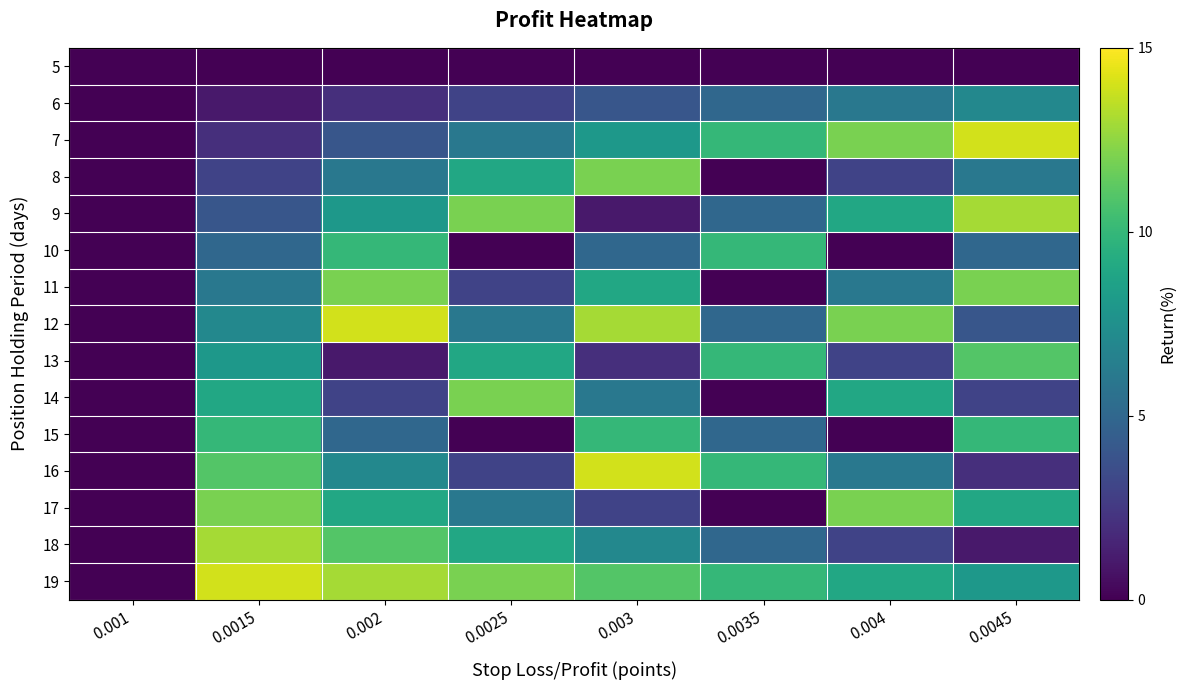

Rank the series by their maximum value, from lowest to highest.

5, 6, 10, 15, 13, 8, 11, 14, 17, 9, 18, 7, 12, 16, 19